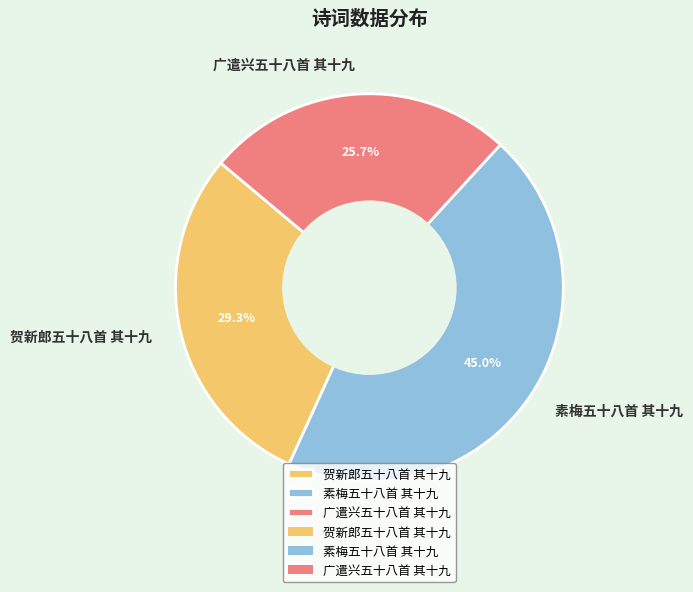

Between 素梅五十八首 其十九 and 广遣兴五十八首 其十九, which is larger?

素梅五十八首 其十九